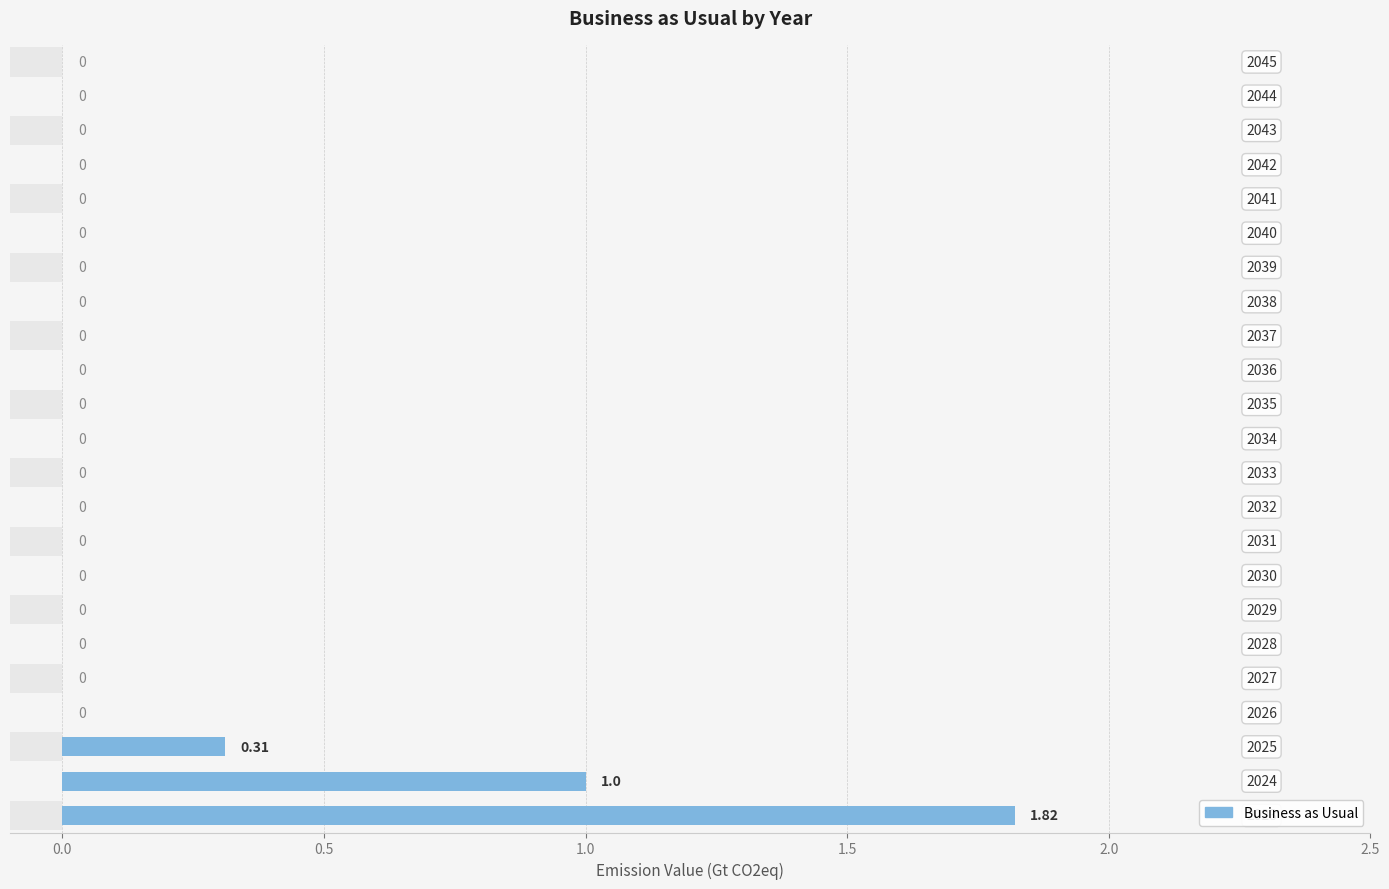

How many values are between 0 and 1?

22